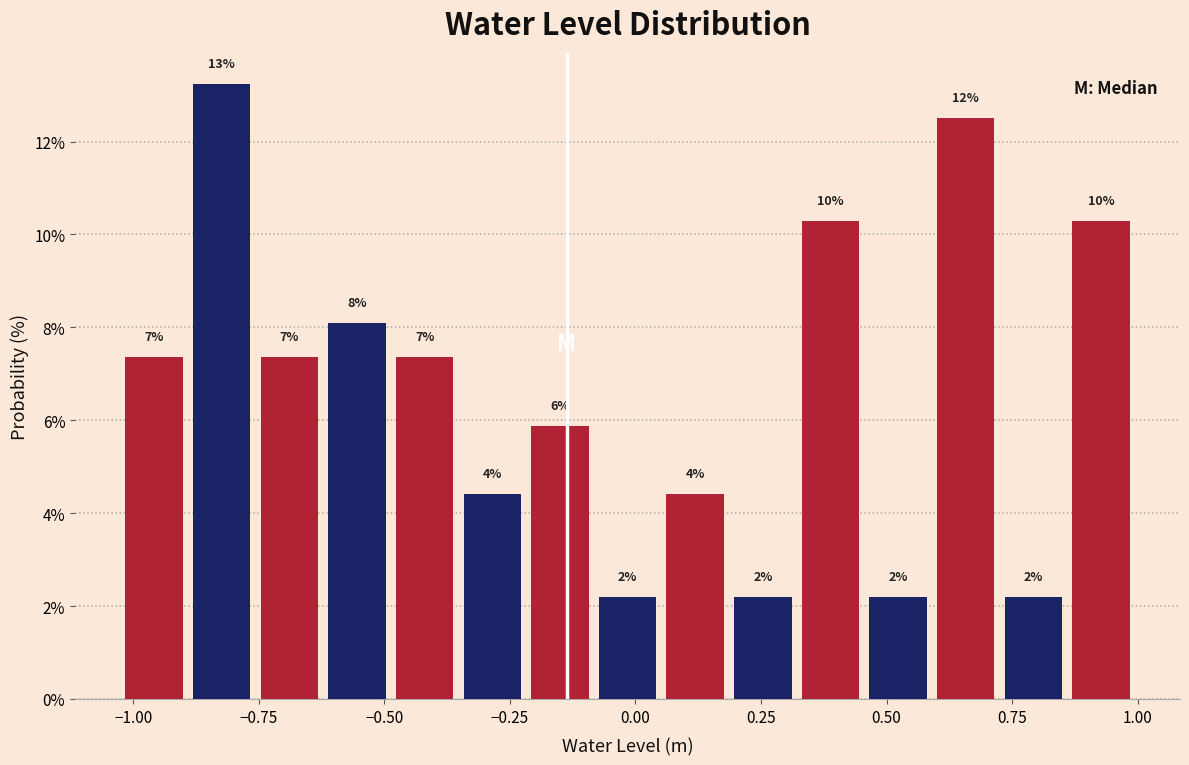

Read against the x-axis, roughly where is the centre of the tallest bar?

-0.80